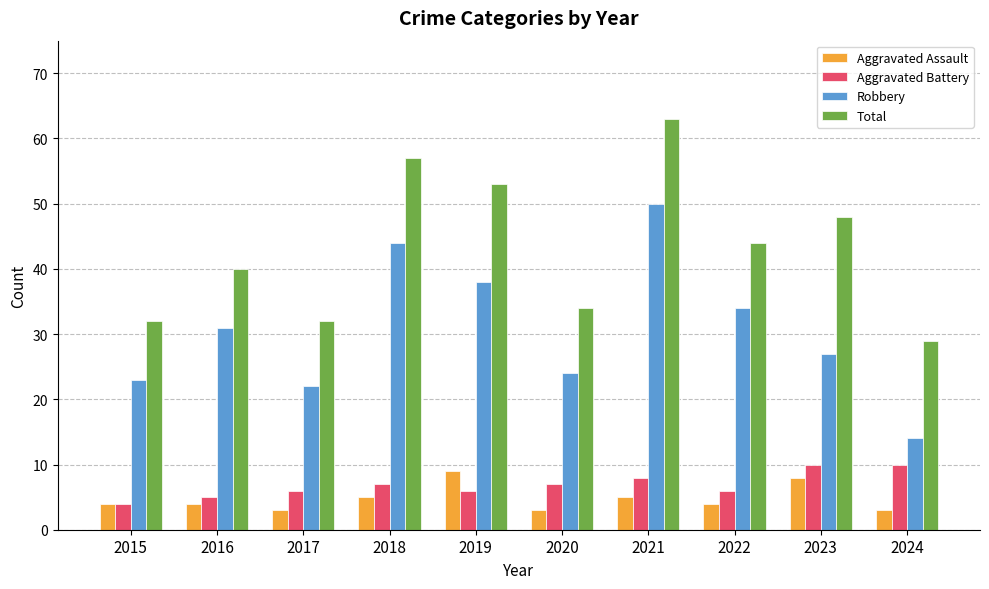

How many bars are there in total?

40